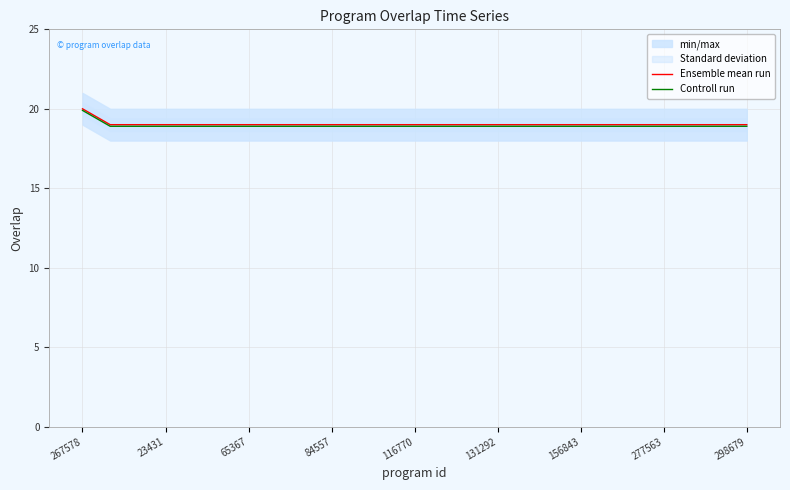

What value does the Ensemble mean run series have at 10?

19.0